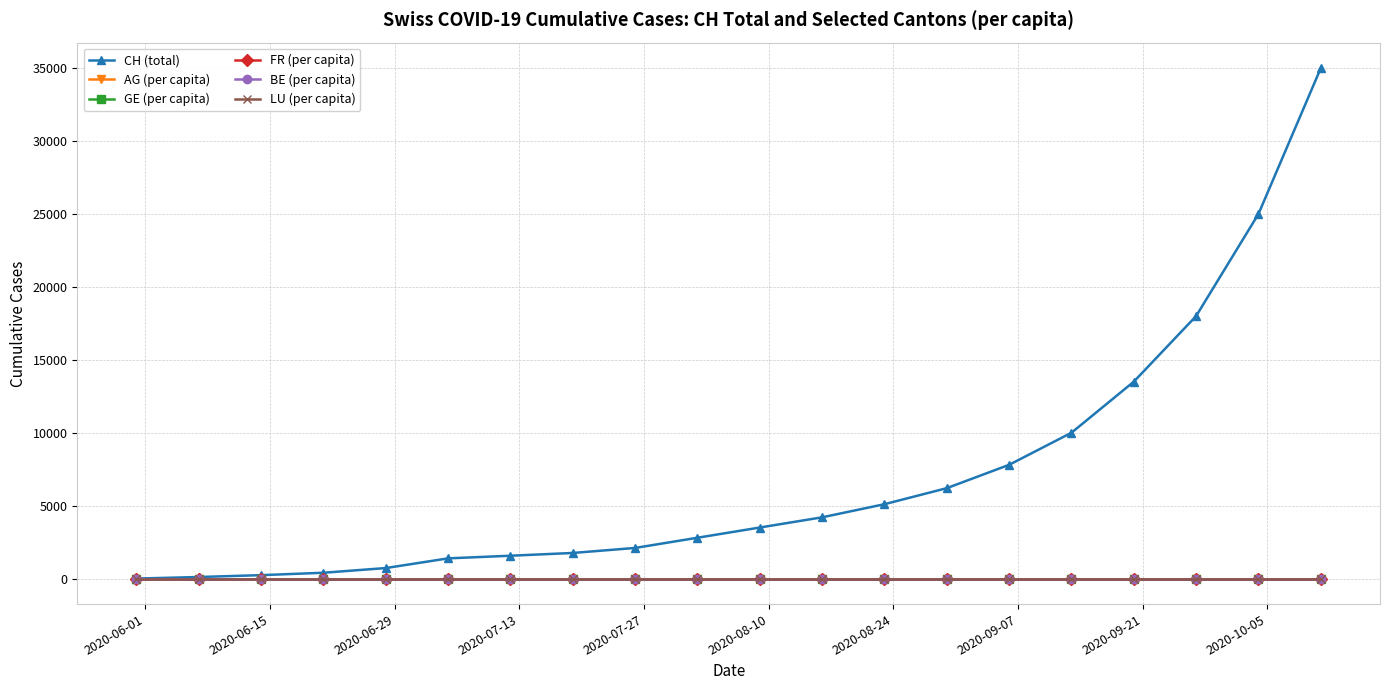

Which series has the largest total across all categories?

CH (total)